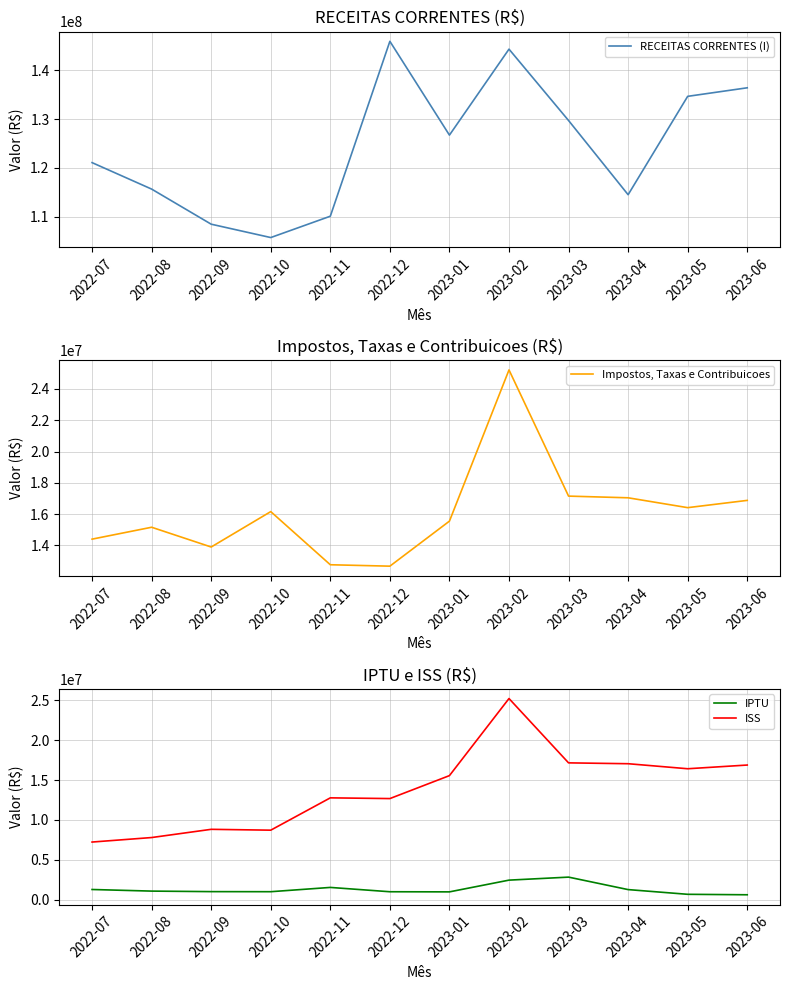

What is the sum of the IPTU values at 2023-01 and 2023-02?

3458766.1